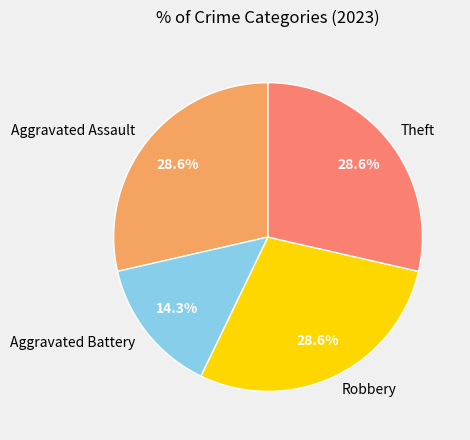

To the nearest percent, what is the difference between the largest and smallest slice percentages?

14%